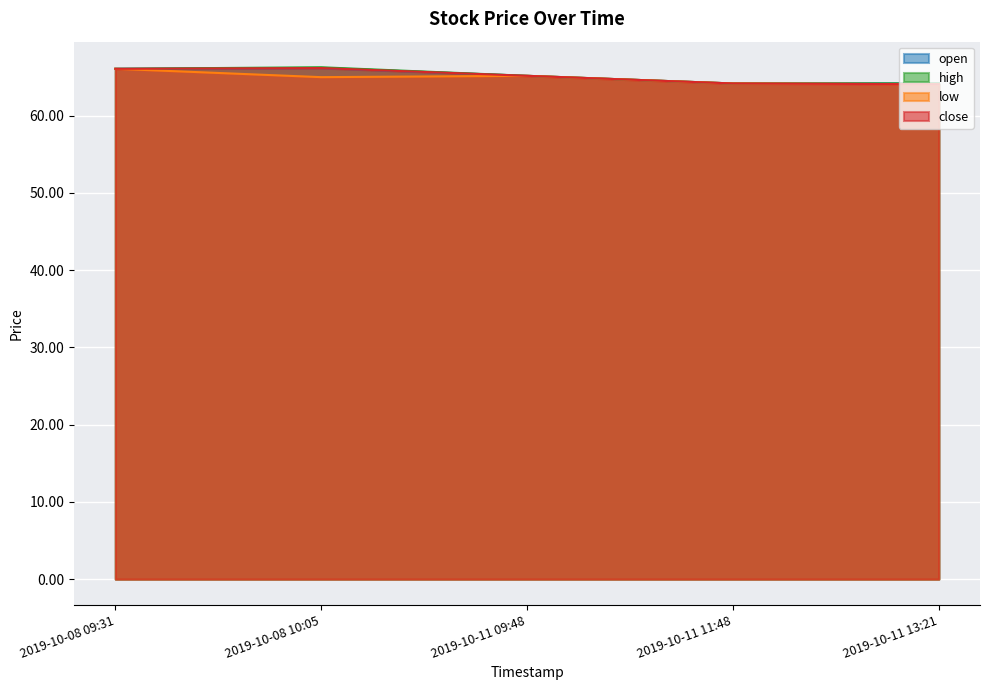

In open, how many points are lower than both neighbors (excluding endpoints)?

1